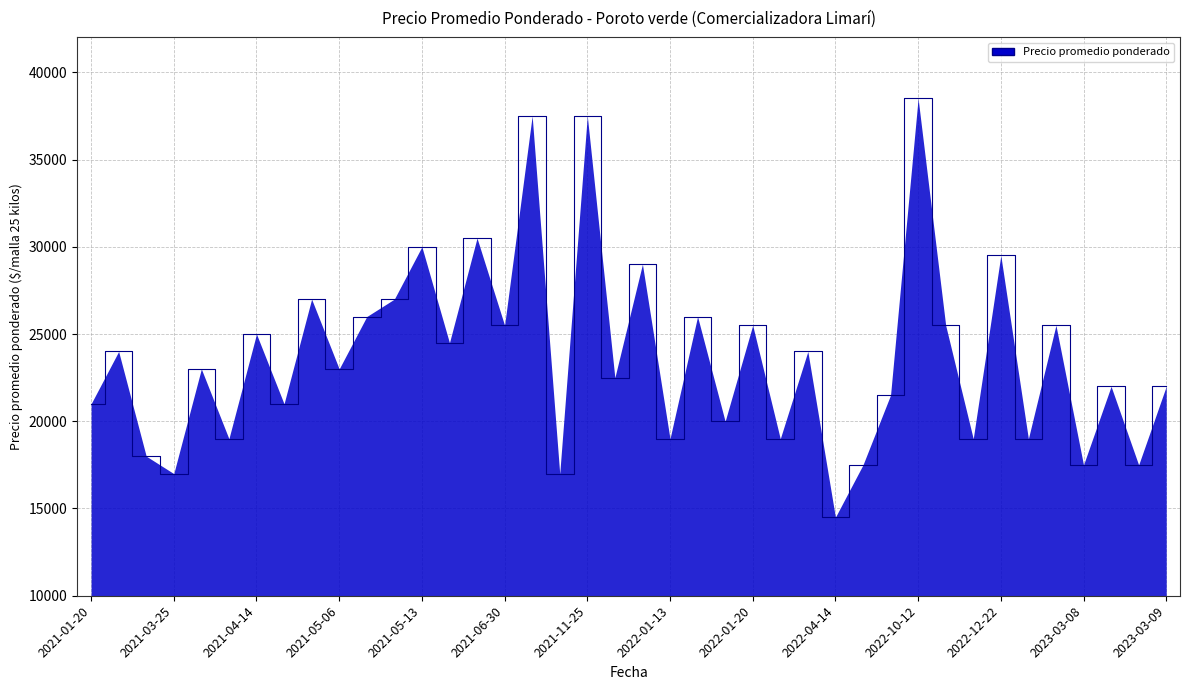

What is the smallest value displayed?

14500